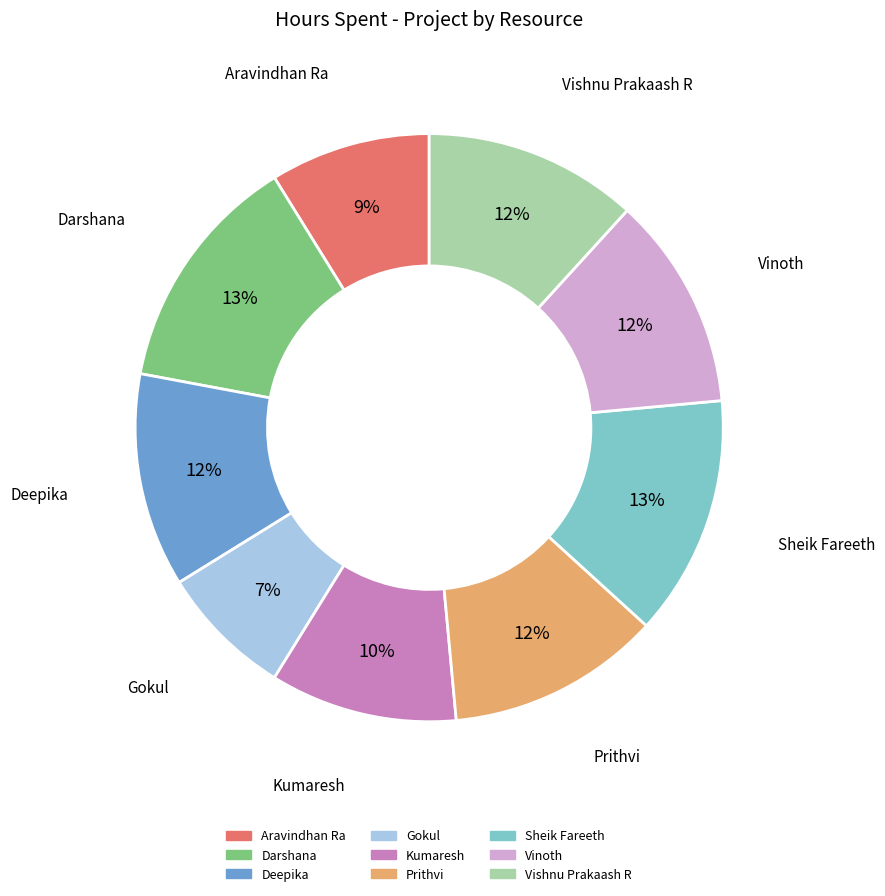

Count the number of slices in the pie.

9